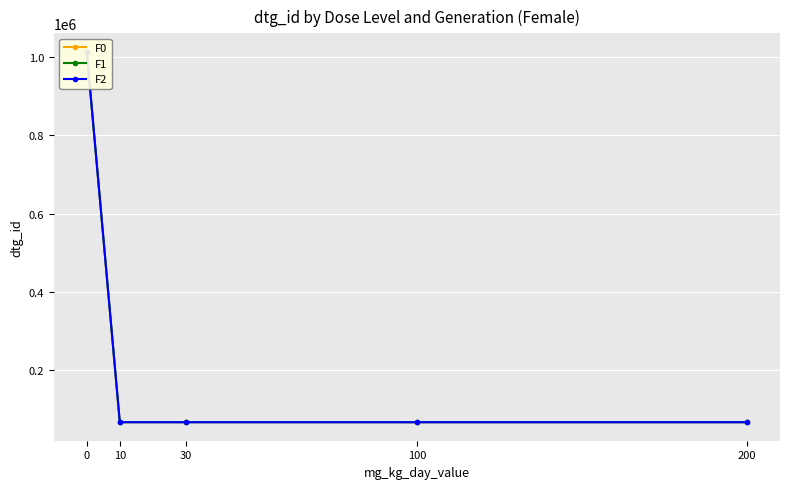

True or false: F1 and F2 cross at least once.

False